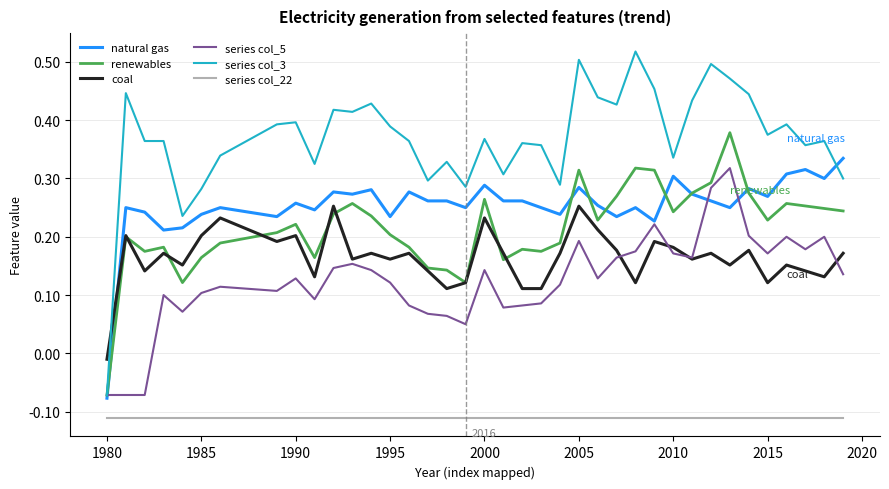

True or false: coal and natural gas cross at least once.

True